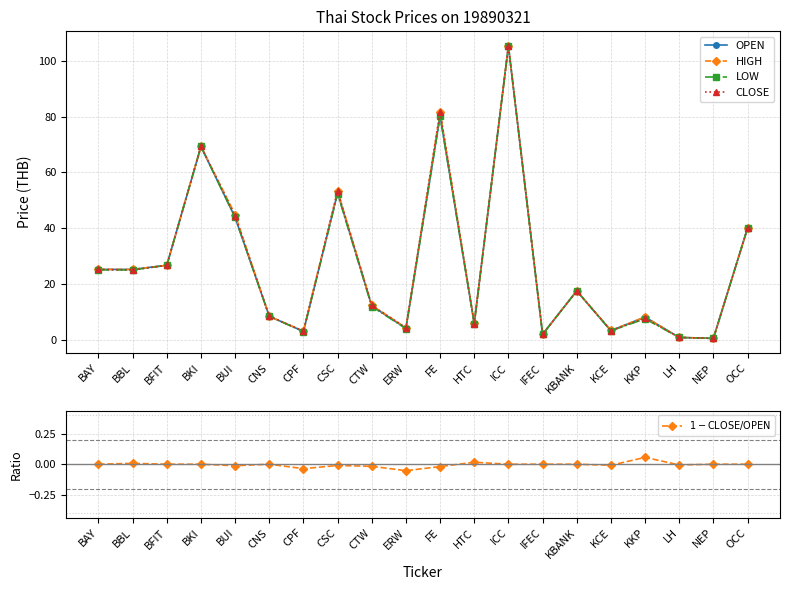

Reading left to right, list all the values displayed in this chart.

OPEN: BAY=25.2	BBL=25.2	BFIT=26.7	BKI=69.3	BUI=43.8	CNS=8.4	CPF=2.9	CSC=52.7	CTW=12.1	ERW=4.0	FE=80.2	HTC=5.8	ICC=105.4	IFEC=1.9	KBANK=17.5	KCE=3.2	KKP=8.1	LH=0.8	NEP=0.4	OCC=40.0
HIGH: BAY=25.2	BBL=25.2	BFIT=26.7	BKI=69.3	BUI=44.9	CNS=8.4	CPF=3.0	CSC=53.5	CTW=12.3	ERW=4.3	FE=81.8	HTC=5.8	ICC=105.4	IFEC=1.9	KBANK=17.5	KCE=3.3	KKP=8.1	LH=0.8	NEP=0.4	OCC=40.0
LOW: BAY=25.0	BBL=25.0	BFIT=26.7	BKI=69.3	BUI=43.8	CNS=8.4	CPF=2.9	CSC=52.4	CTW=11.9	ERW=3.9	FE=80.2	HTC=5.7	ICC=105.4	IFEC=1.9	KBANK=17.5	KCE=3.2	KKP=7.5	LH=0.8	NEP=0.4	OCC=40.0
CLOSE: BAY=25.2	BBL=25.0	BFIT=26.7	BKI=69.3	BUI=44.4	CNS=8.4	CPF=3.0	CSC=53.2	CTW=12.3	ERW=4.3	FE=81.8	HTC=5.7	ICC=105.4	IFEC=1.9	KBANK=17.5	KCE=3.2	KKP=7.6	LH=0.8	NEP=0.4	OCC=40.0
$1 - \mathrm{CLOSE}/\mathrm{OPEN}$: BAY=0.0	BBL=0.0	BFIT=0.0	BKI=0.0	BUI=-0.0	CNS=0.0	CPF=-0.0	CSC=-0.0	CTW=-0.0	ERW=-0.1	FE=-0.0	HTC=0.0	ICC=0.0	IFEC=0.0	KBANK=0.0	KCE=-0.0	KKP=0.1	LH=-0.0	NEP=0.0	OCC=0.0